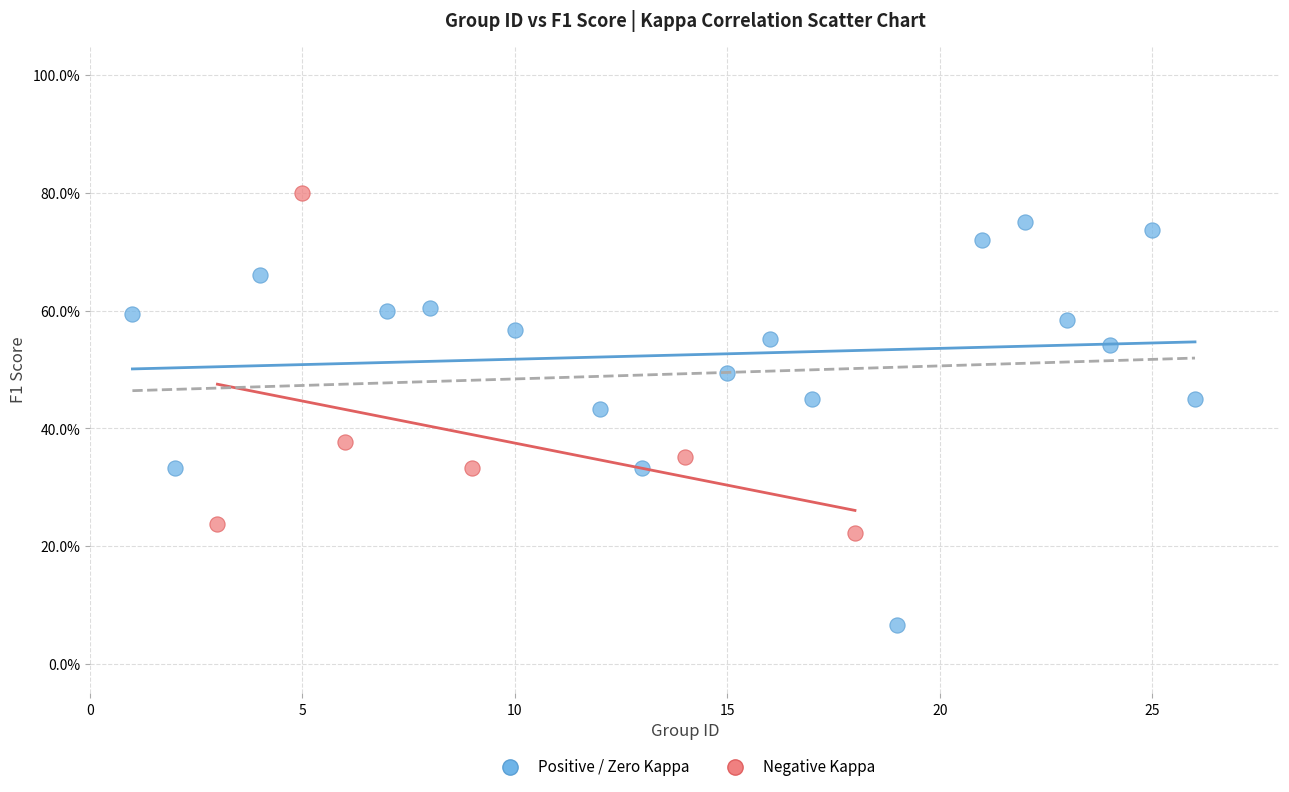

What are all the series names shown in the legend?

Positive / Zero Kappa, Negative Kappa